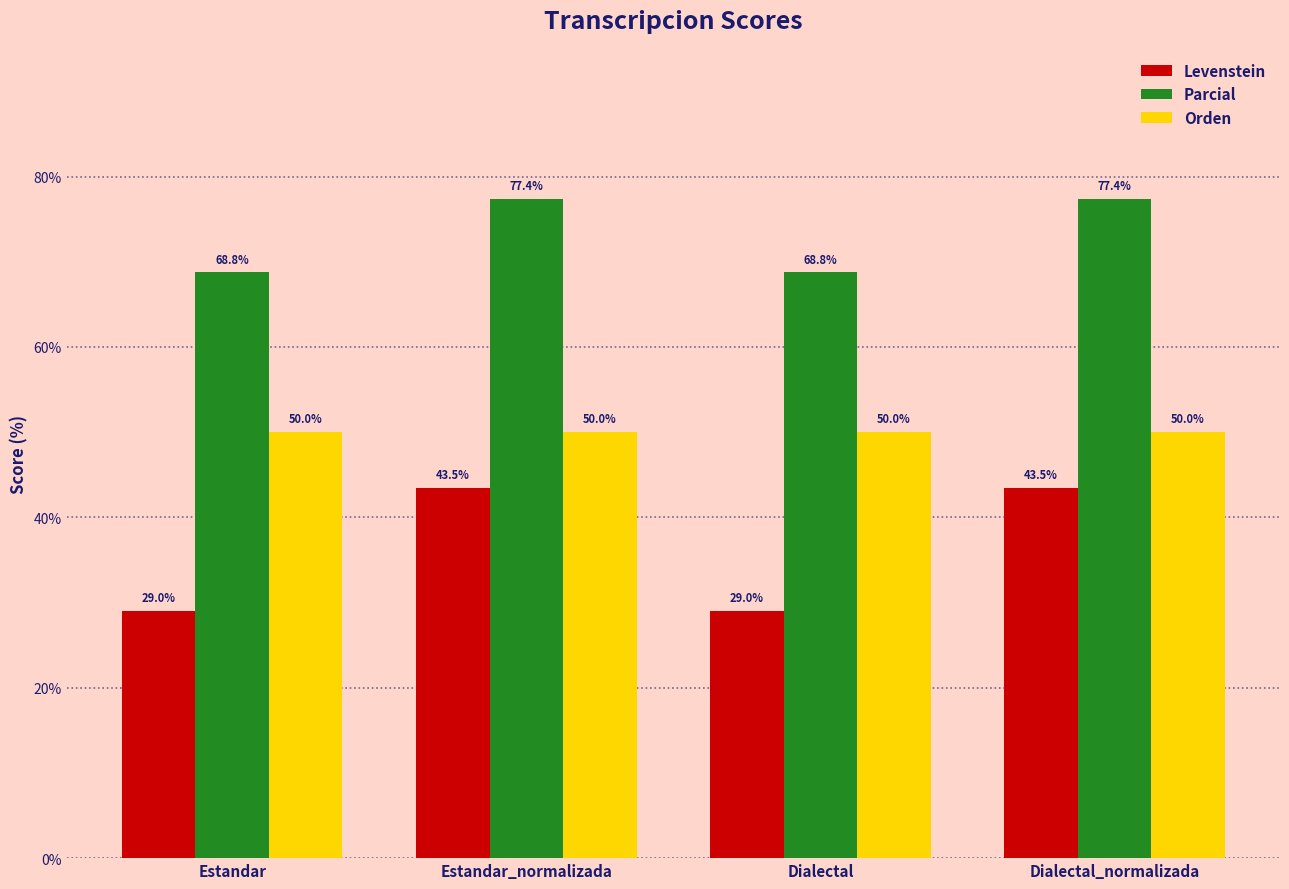

Does the chart contain any negative values?

No